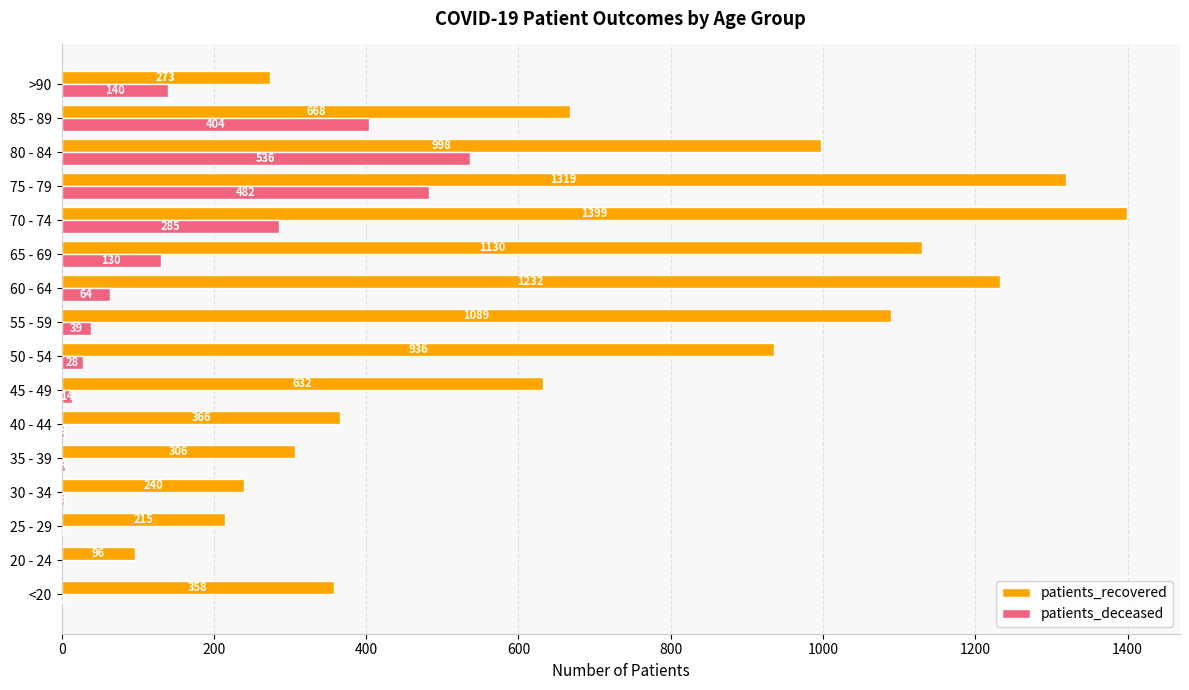

The value of patients_recovered at 20 - 24 is 96. True or false?

True